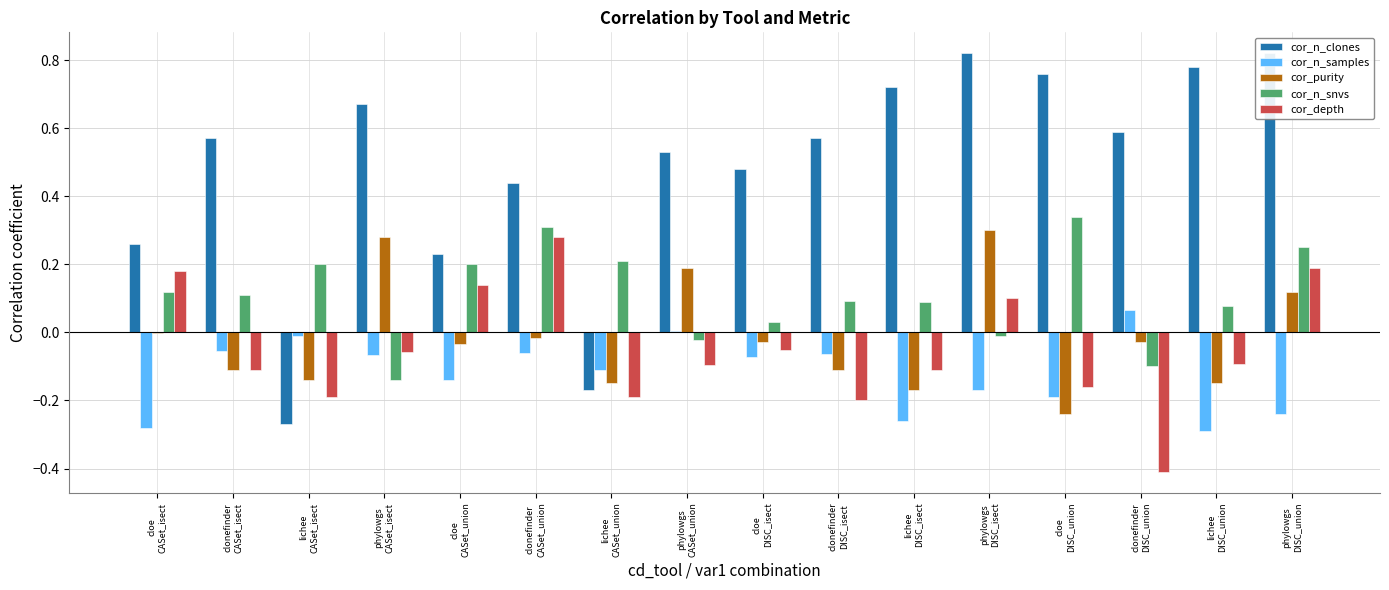

Is it true that cor_n_snvs equals 0.0 at cloe
DISC_isect?

True